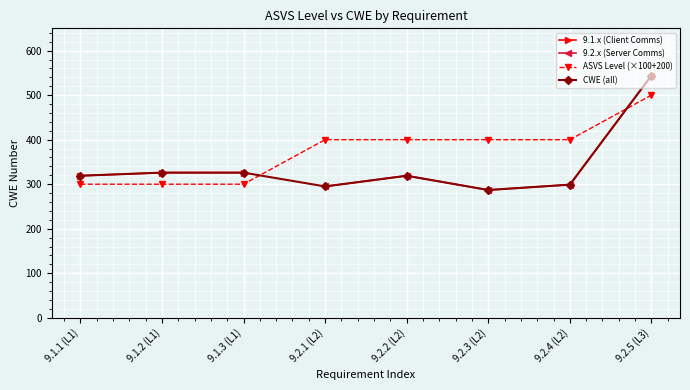

How many points are higher than both their immediate neighbors (excluding endpoints)?

1